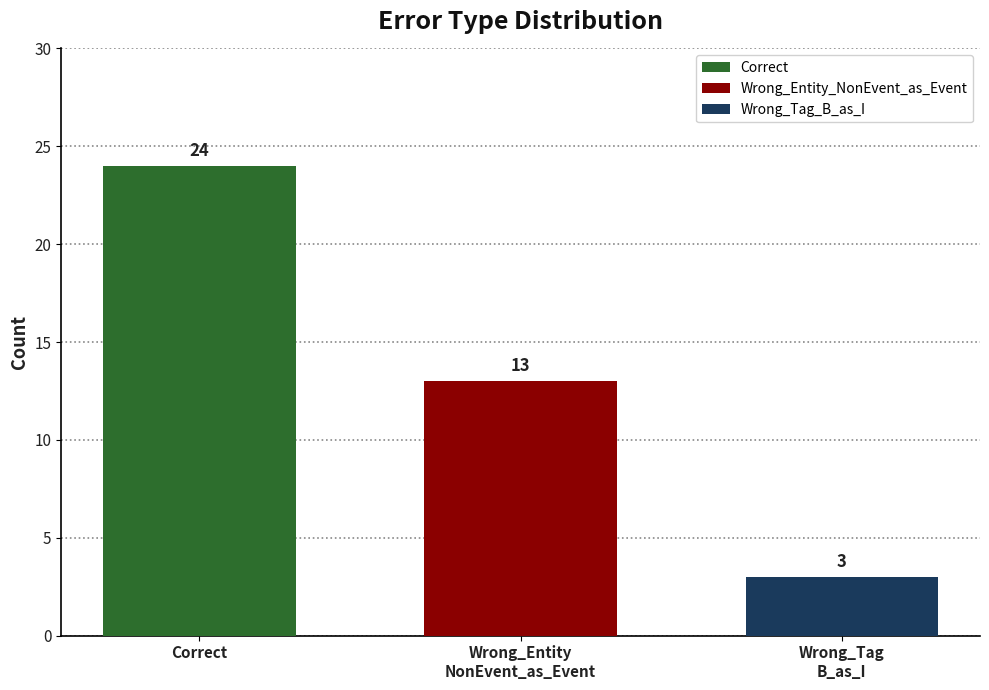

Reading left to right, transcribe all the data shown in this chart.

24	13	3